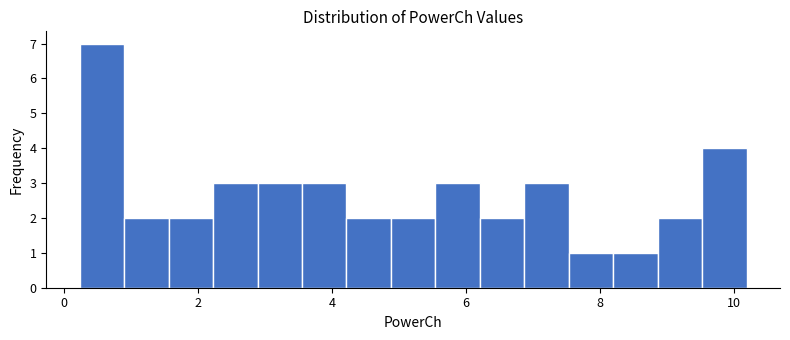

Read against the x-axis, roughly where is the centre of the tallest bar?

0.6